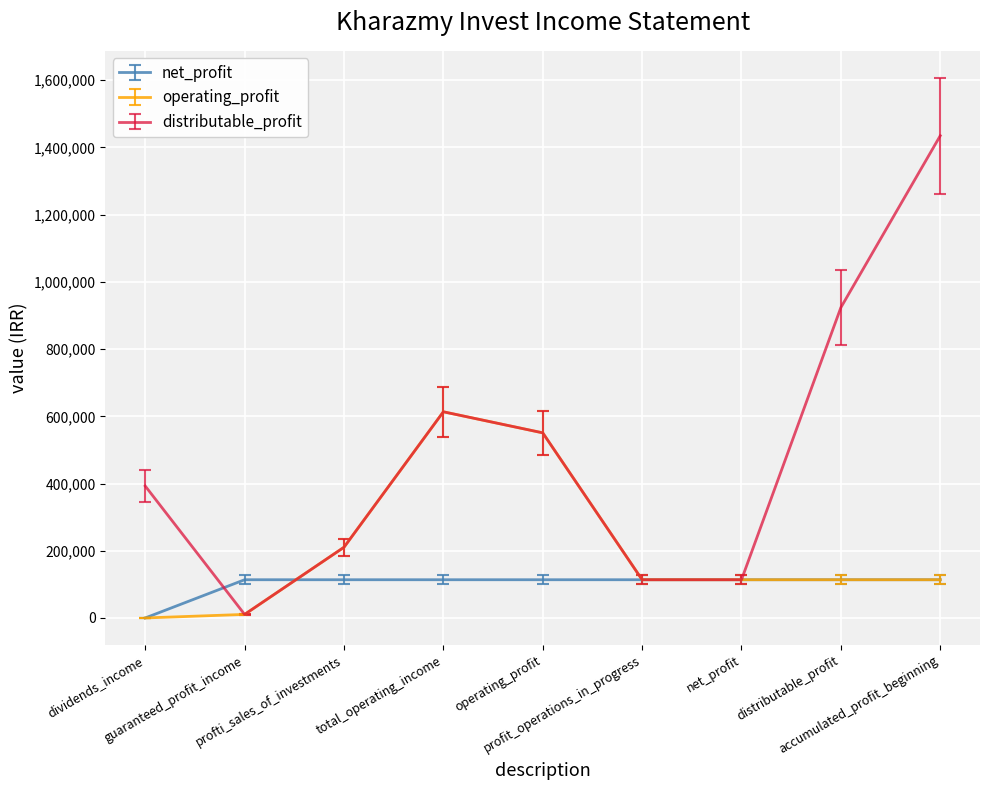

What is the greatest value displayed?

1435002